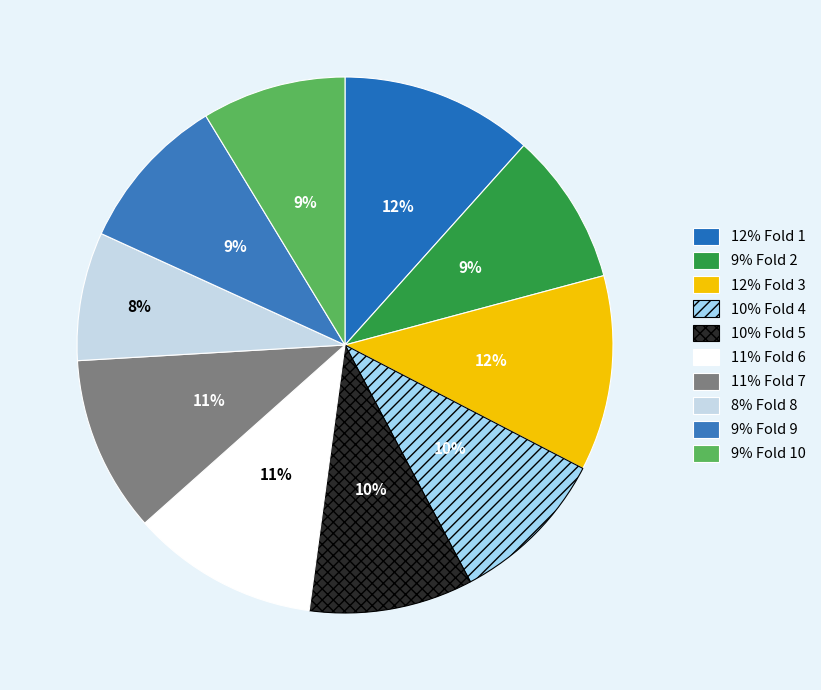

How many segments does this pie chart have?

10